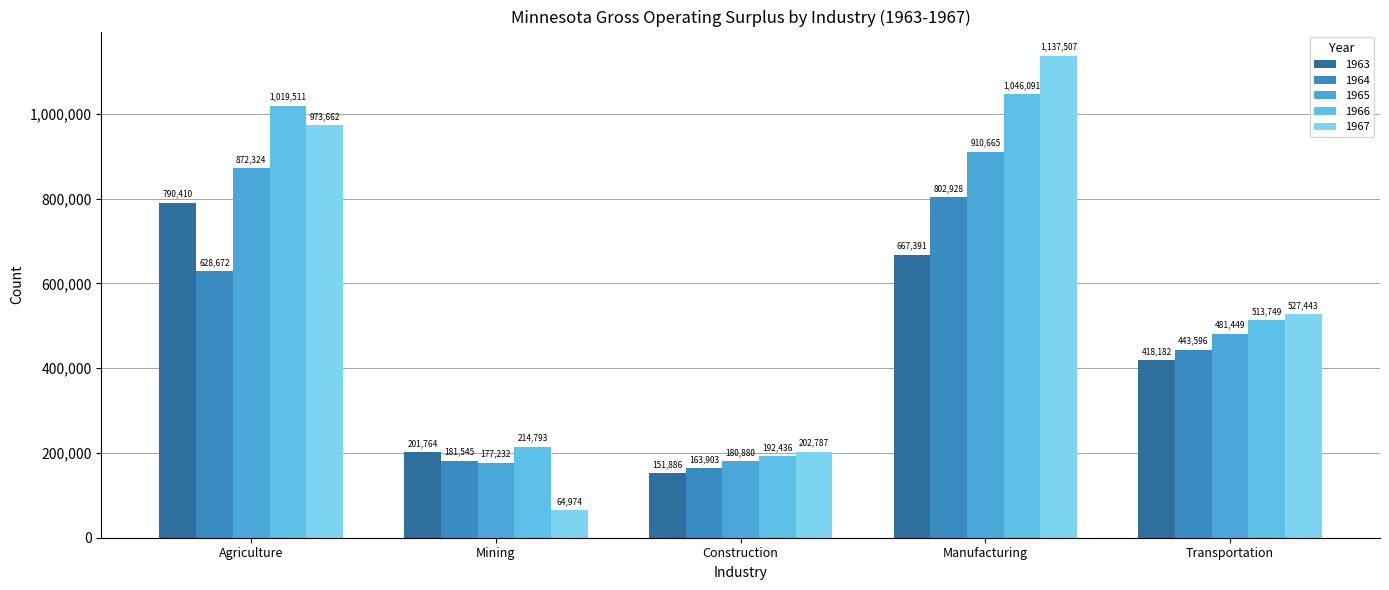

What is the average value of the 1966 series?

597316